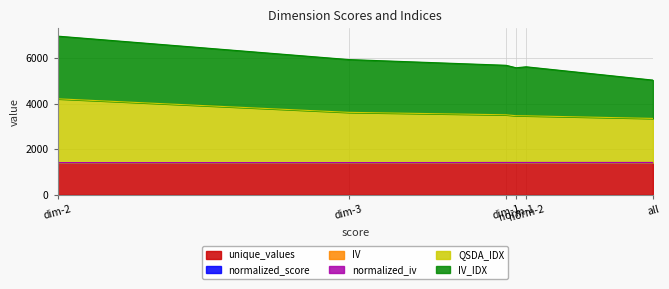

The value of unique_values at norm-1 is 2006.9. True or false?

False